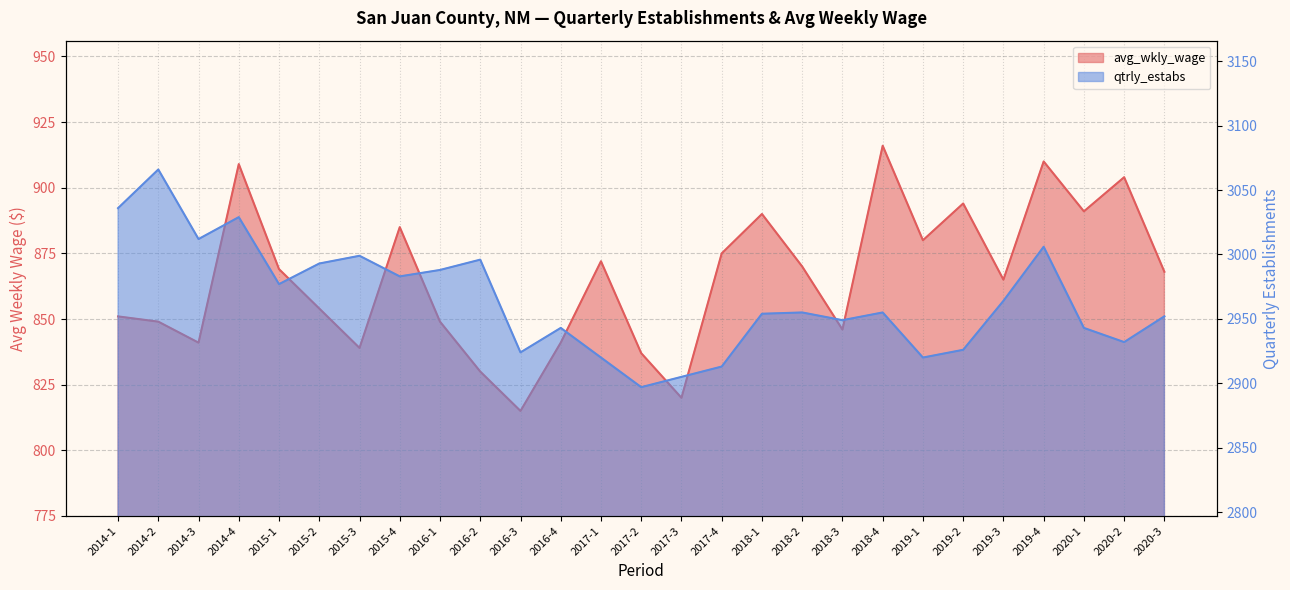

What are all the series names shown in the legend?

avg_wkly_wage, qtrly_estabs